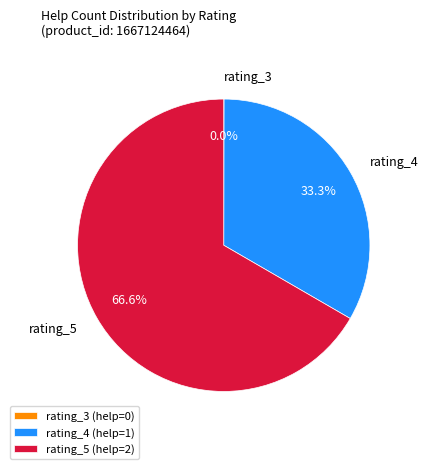

Does rating_5 (help=2) represent more than half of the total?

Yes